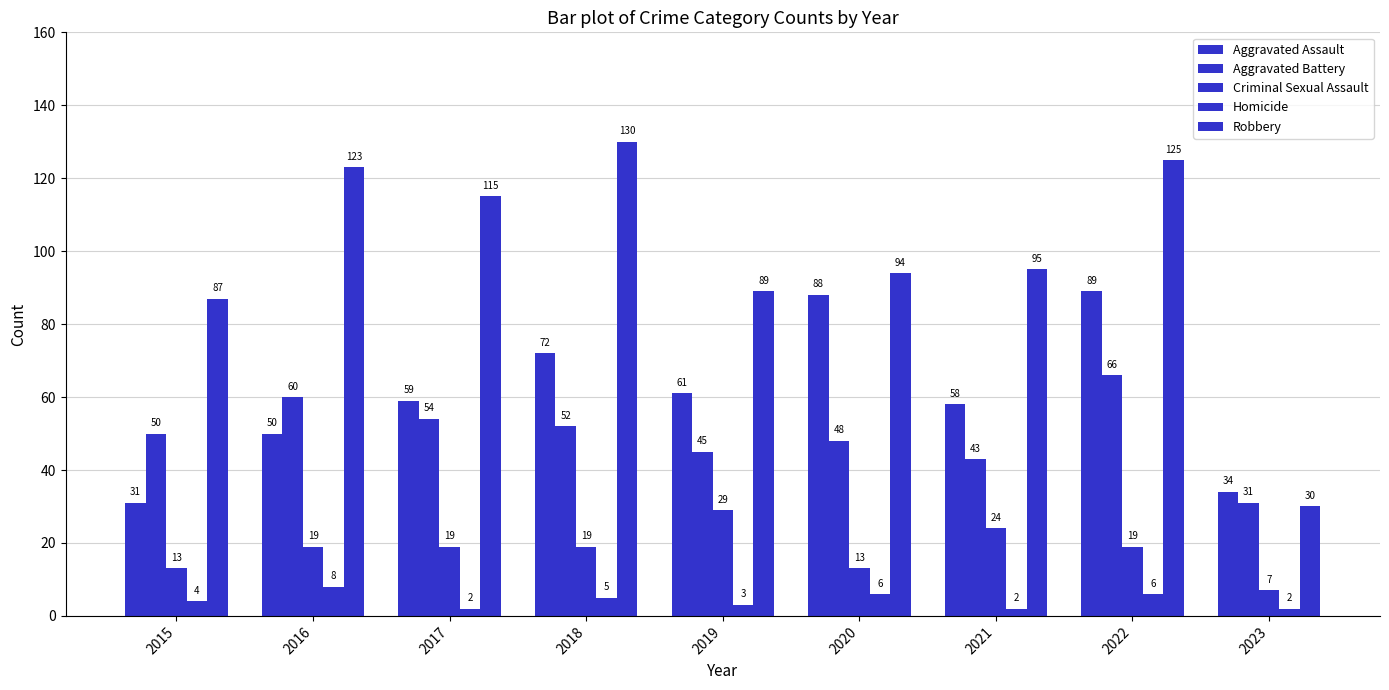

At which label does Aggravated Assault reach its minimum?

2015